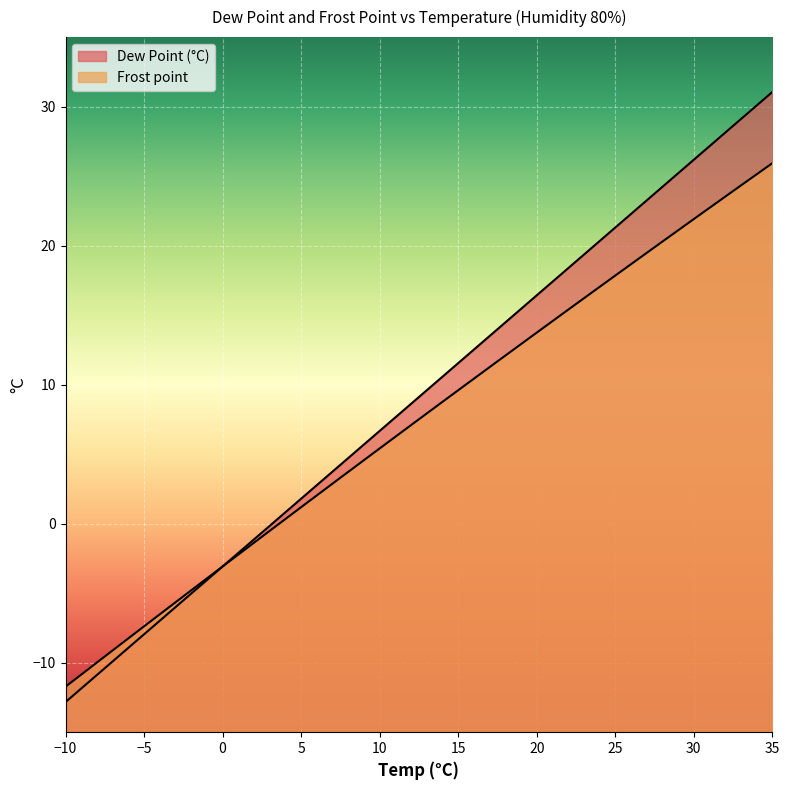

True or false: Dew Point (°C) has more than 0 interior local peaks.

False